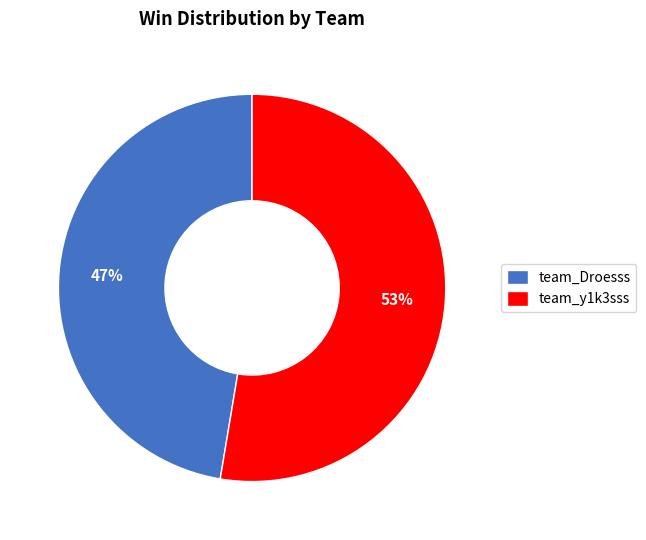

Combined, do team_Droesss and team_y1k3sss account for over 50%?

Yes